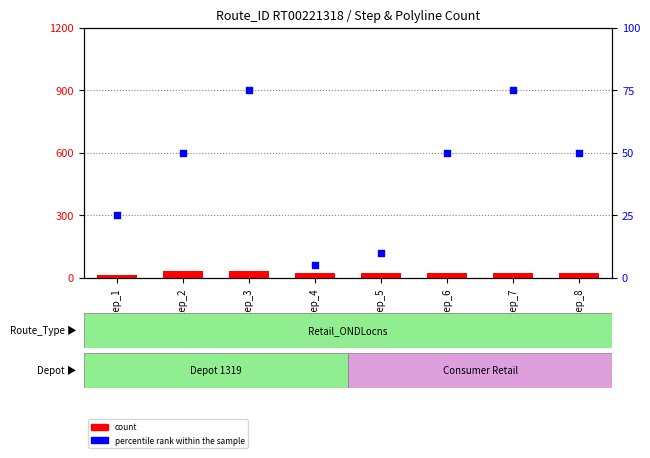

Which series has the largest total across all categories?

percentile rank within the sample